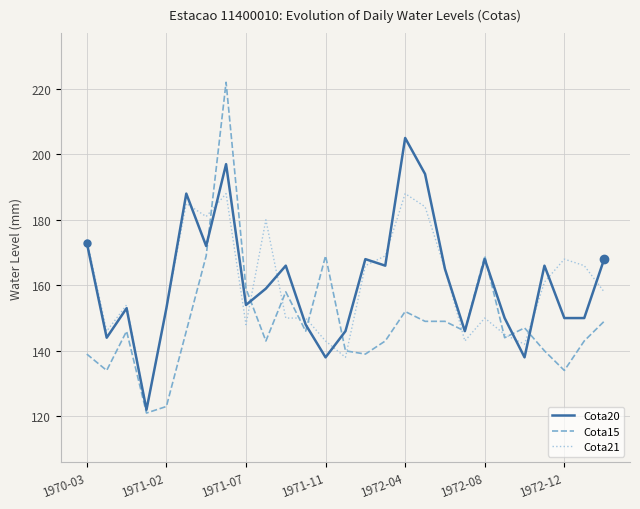

List the series in order of their peak value, highest first.

Cota15, Cota20, Cota21